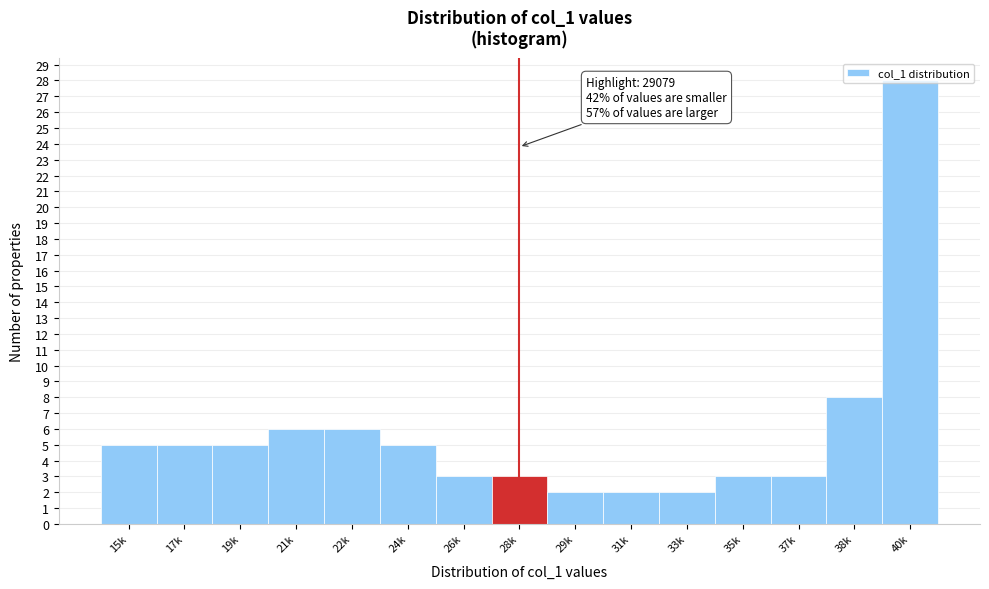

What is the difference between the maximum and minimum values?

26